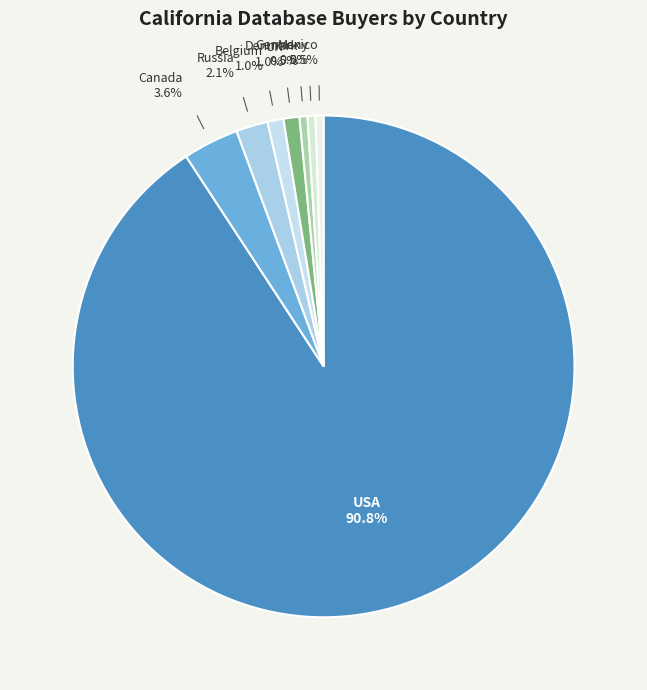

Is there a majority slice in this chart?

Yes